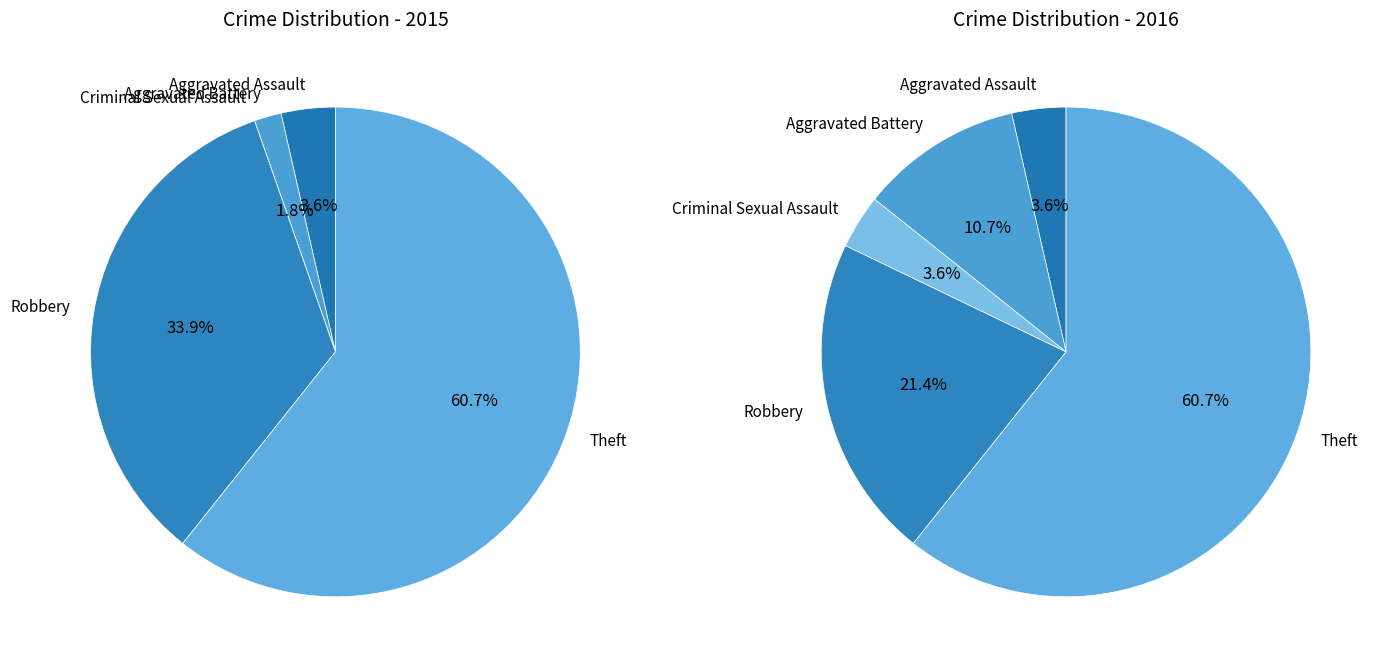

What is the spread (max minus min) of values at Robbery?

13